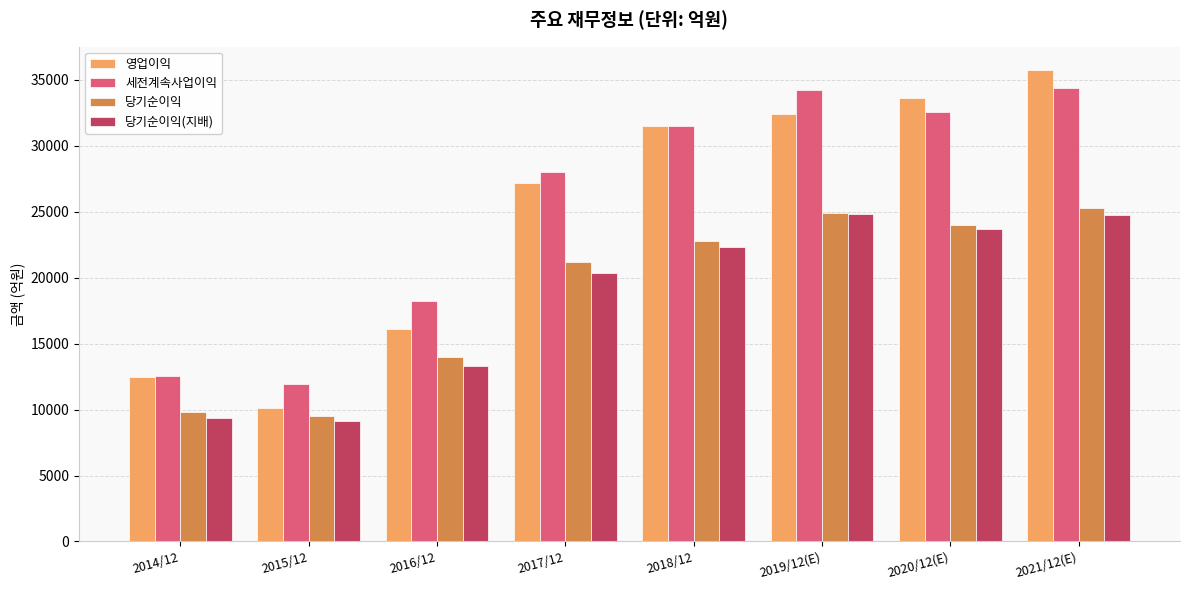

The 당기순이익(지배) series shows 40647 at 2021/12(E). True or false?

False